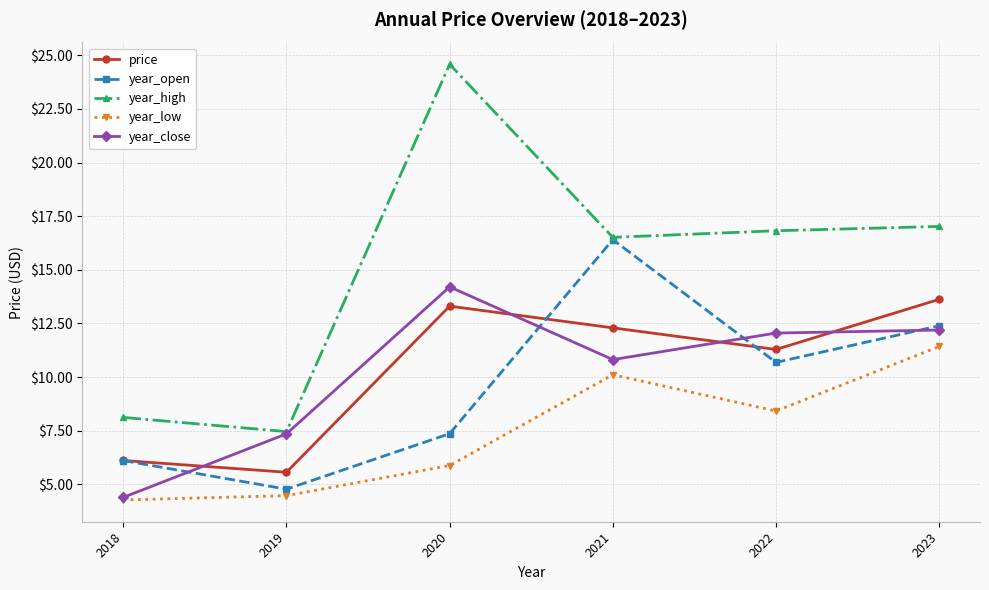

True or false: year_high and year_low intersect in this chart.

False